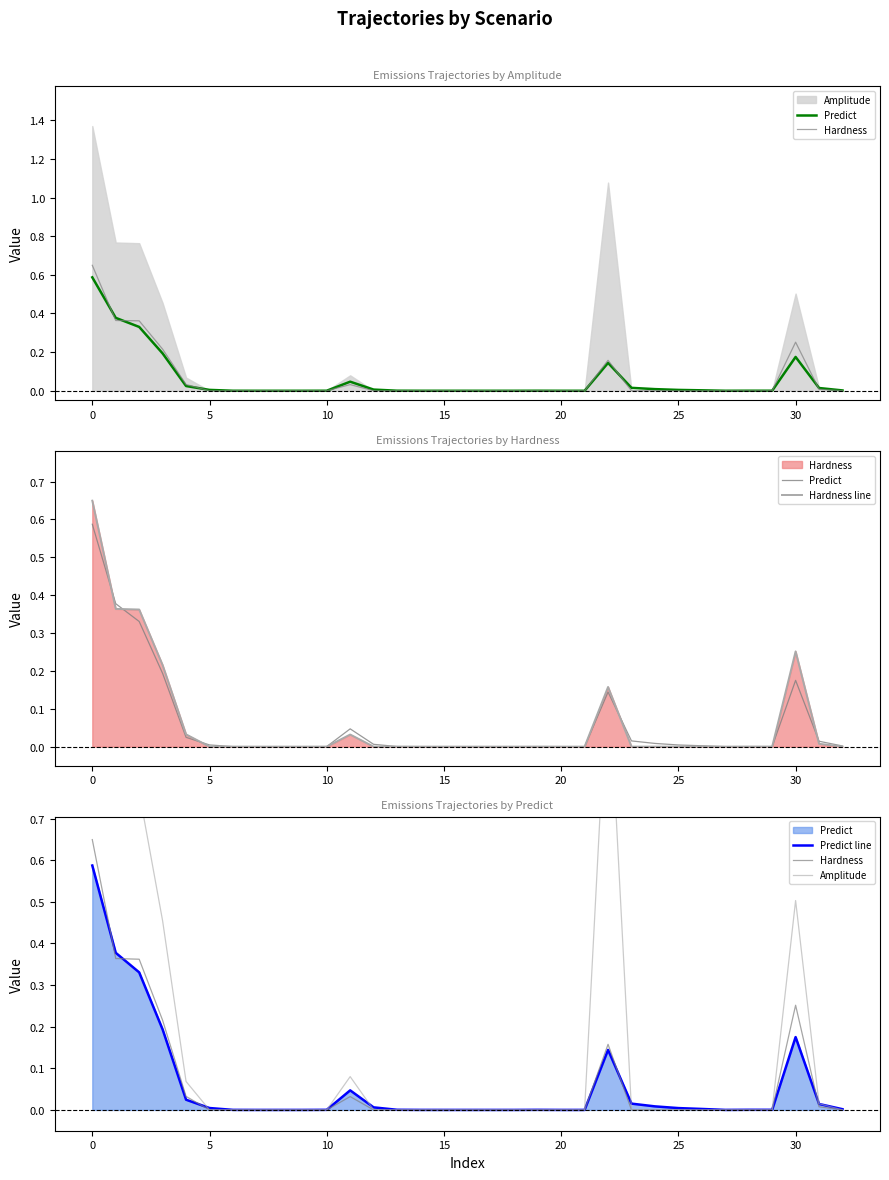

What is the sum of all Amplitude values?

5.1